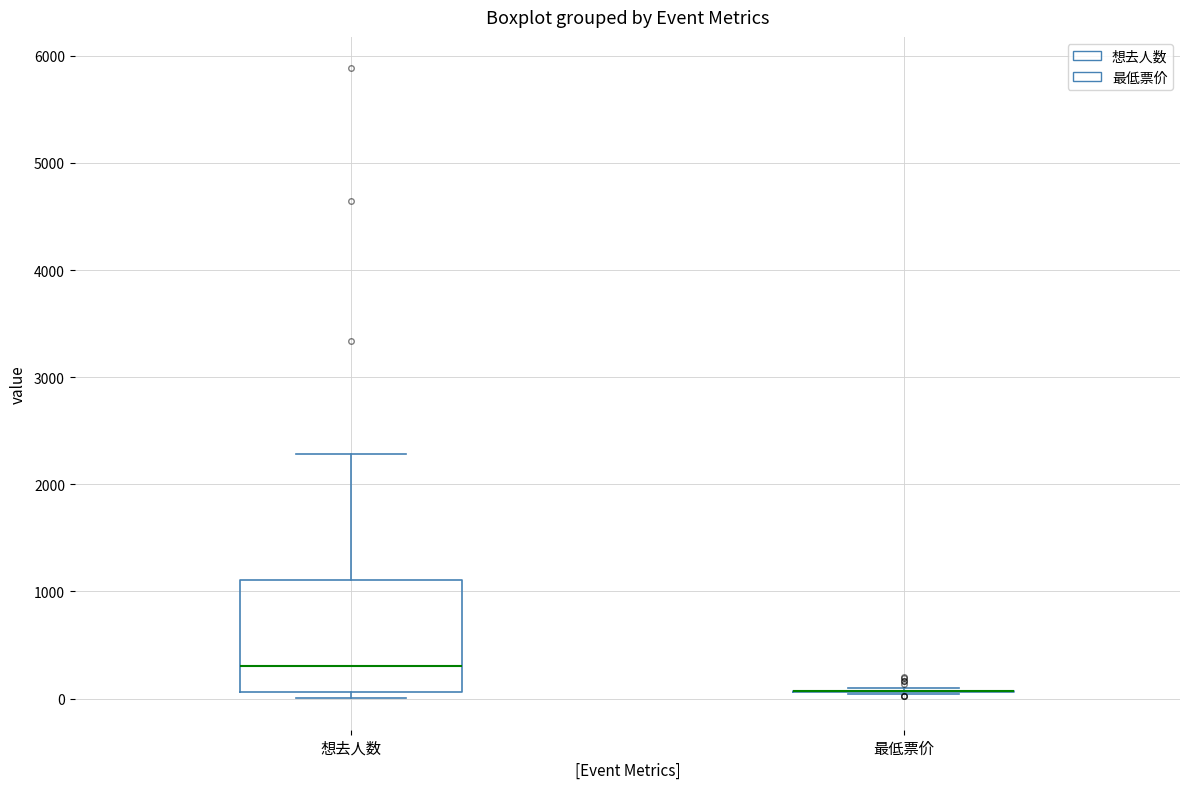

Which box is the tallest, from its lower edge to its upper edge?

想去人数